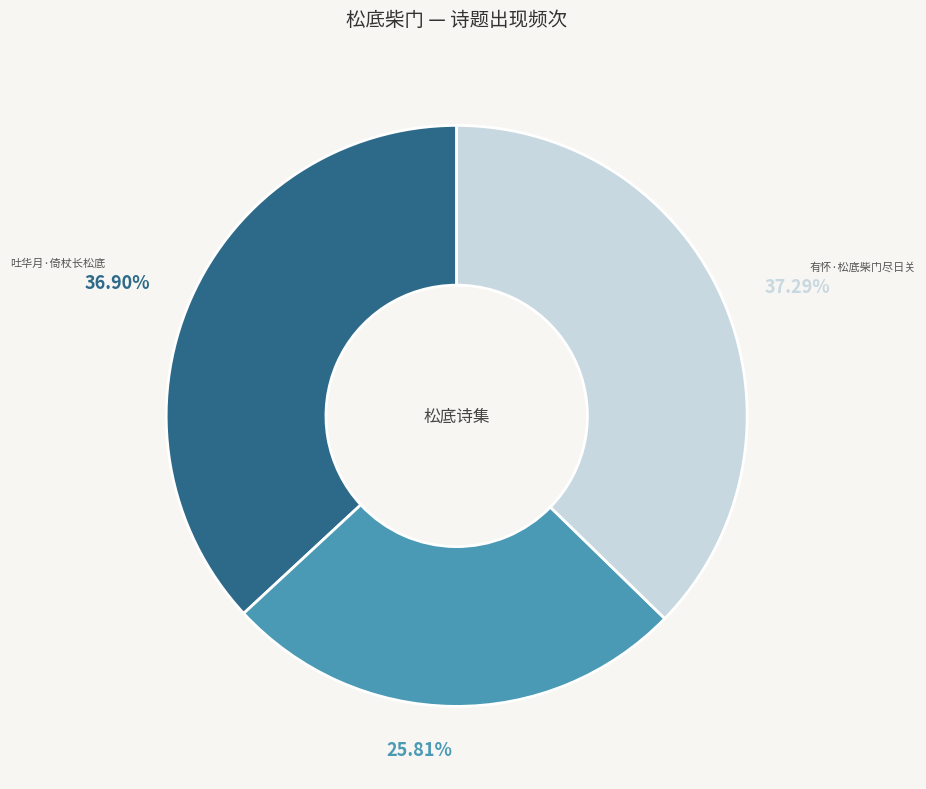

To the nearest percent, what is the difference between the largest and smallest slice percentages?

11%